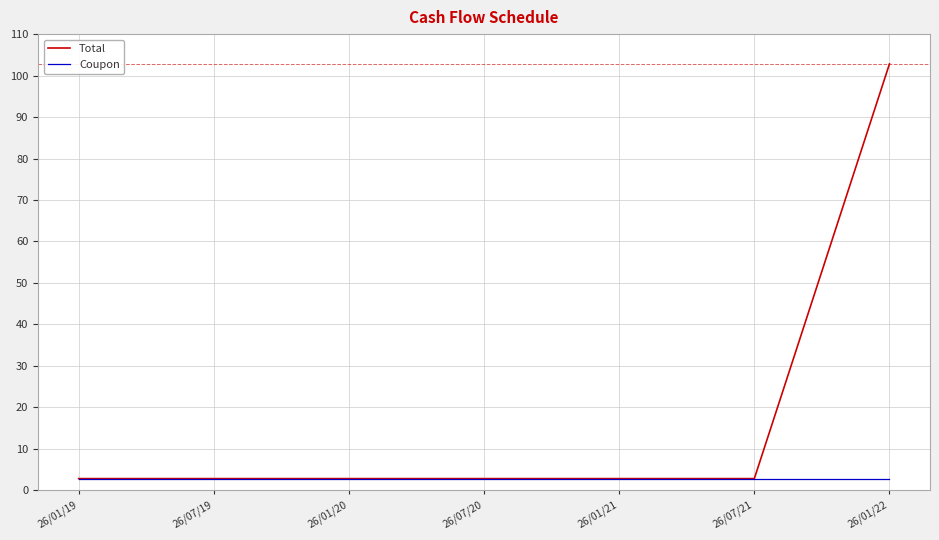

What position from the left is 26/01/21?

5